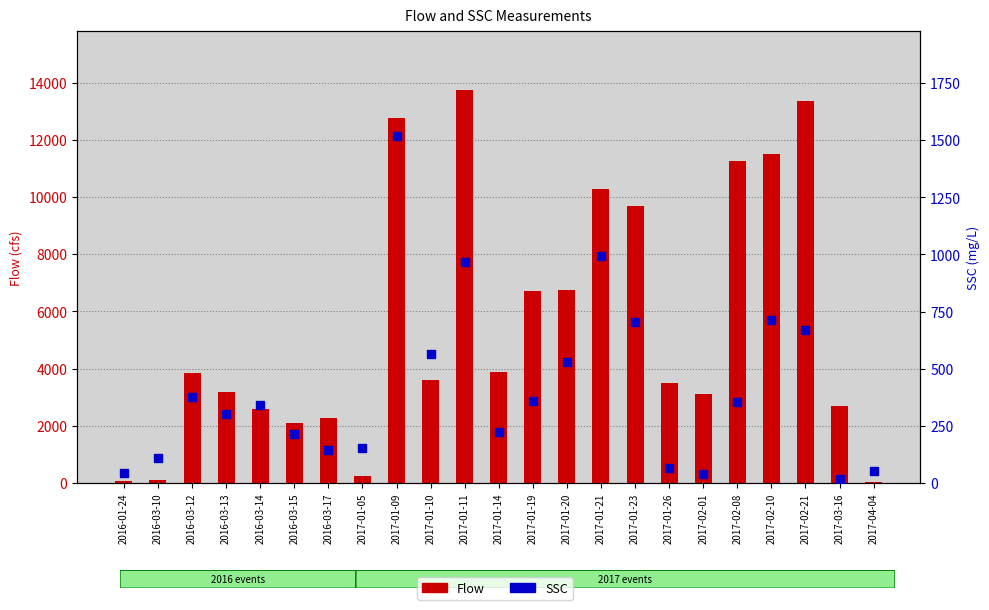

Which series has the largest total across all categories?

Flow